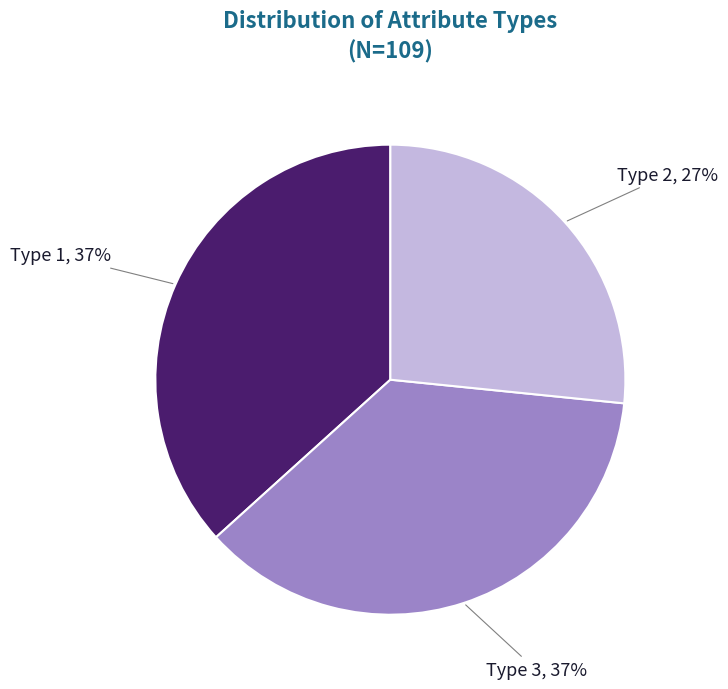

To the nearest percent, what is the difference between the largest and smallest slice percentages?

10%